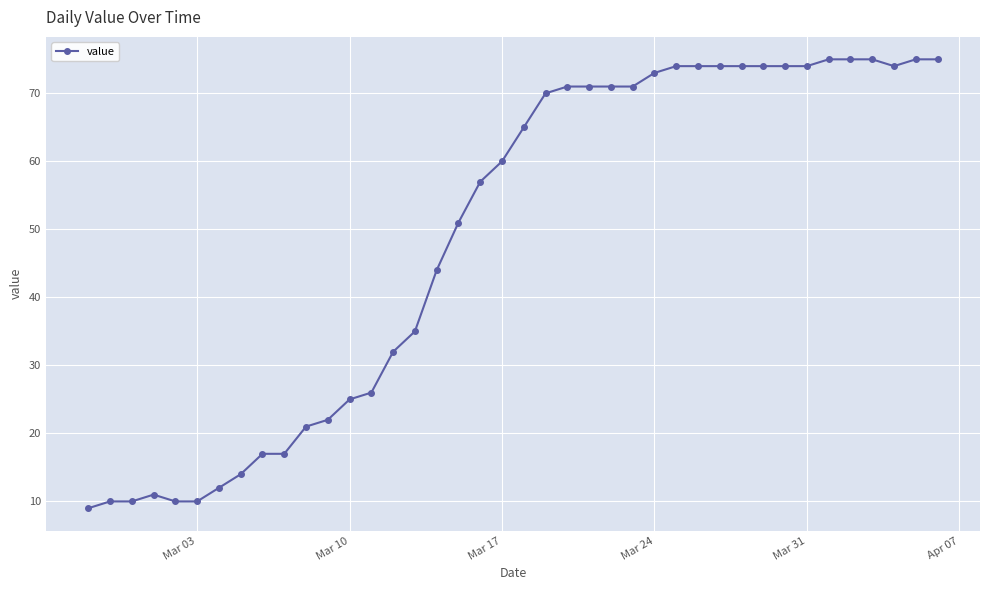

Does the chart have visible grid lines?

Yes